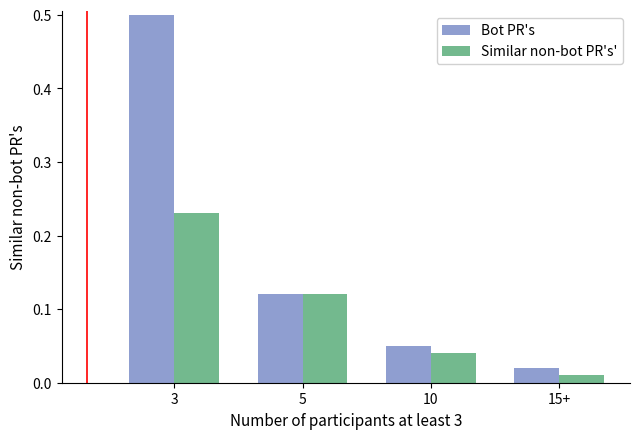

What is the label of the 3rd bar from the left?

10